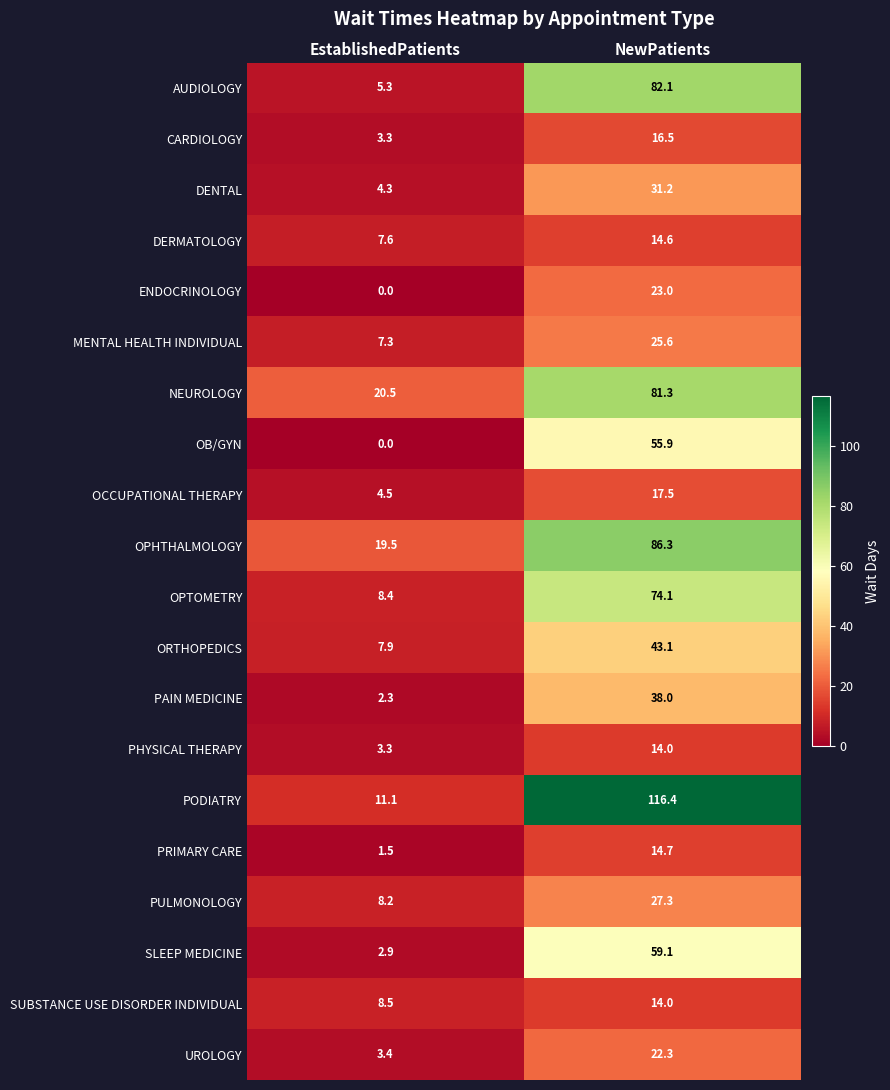

At which category is the sum across all series the highest?

NewPatients